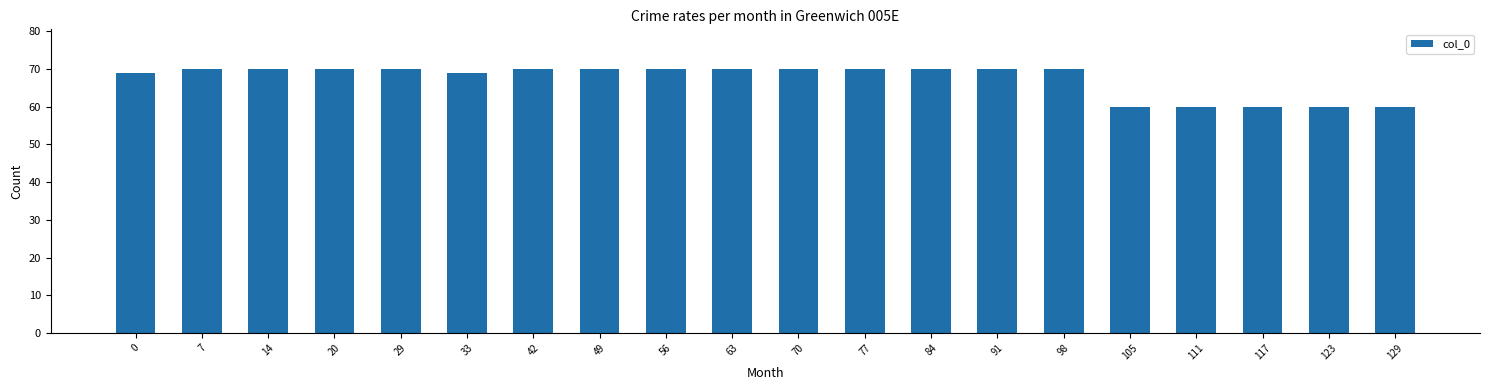

Reading right to left, extract all data points from this chart.

60	60	60	60	60	70	70	70	70	70	70	70	70	70	69	70	70	70	70	69